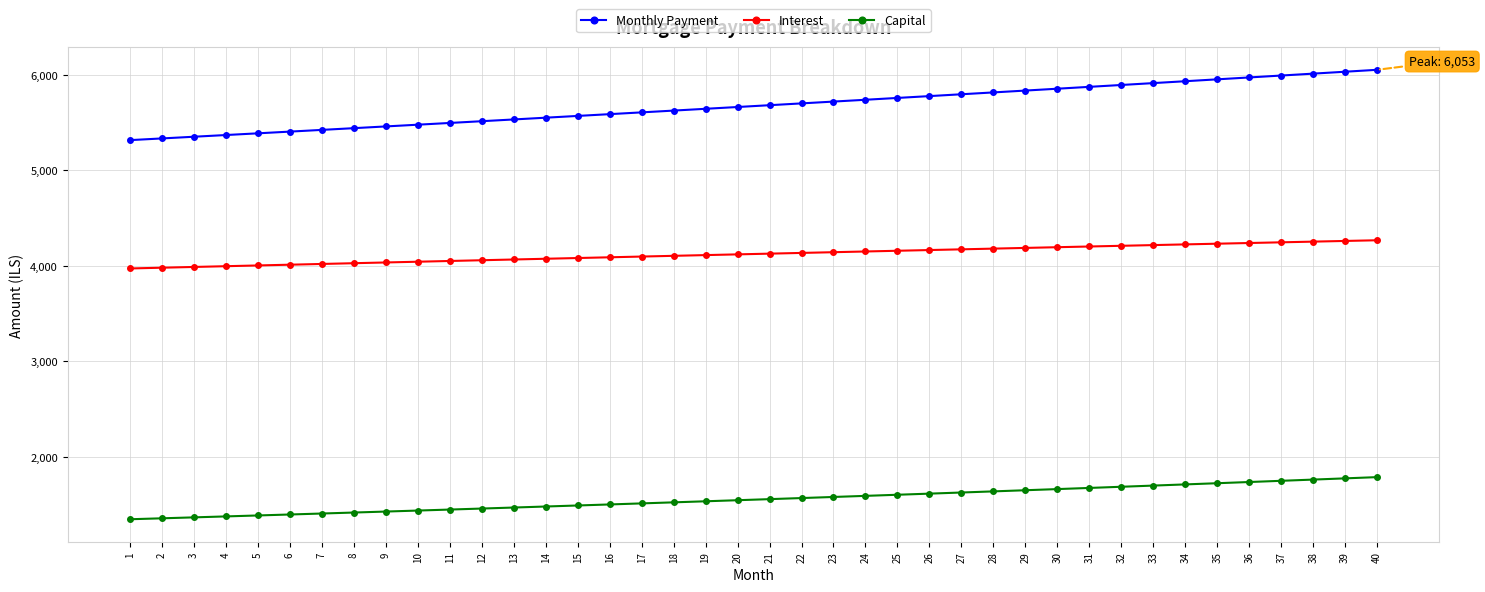

At which label does Capital first exceed 1555?

21